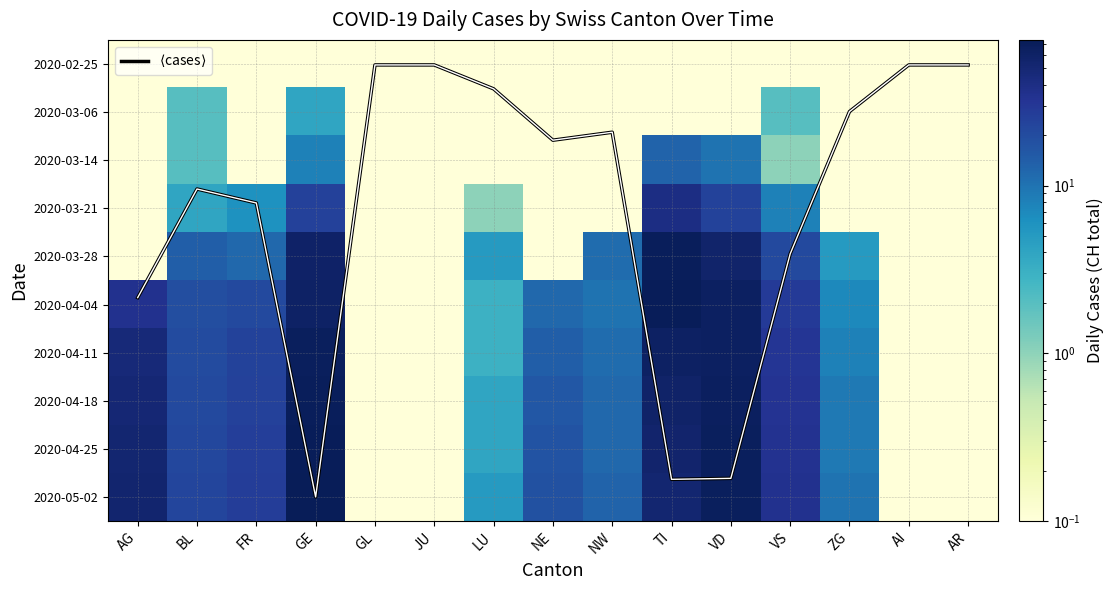

What is the spread (max minus min) of values at AG?

52.9